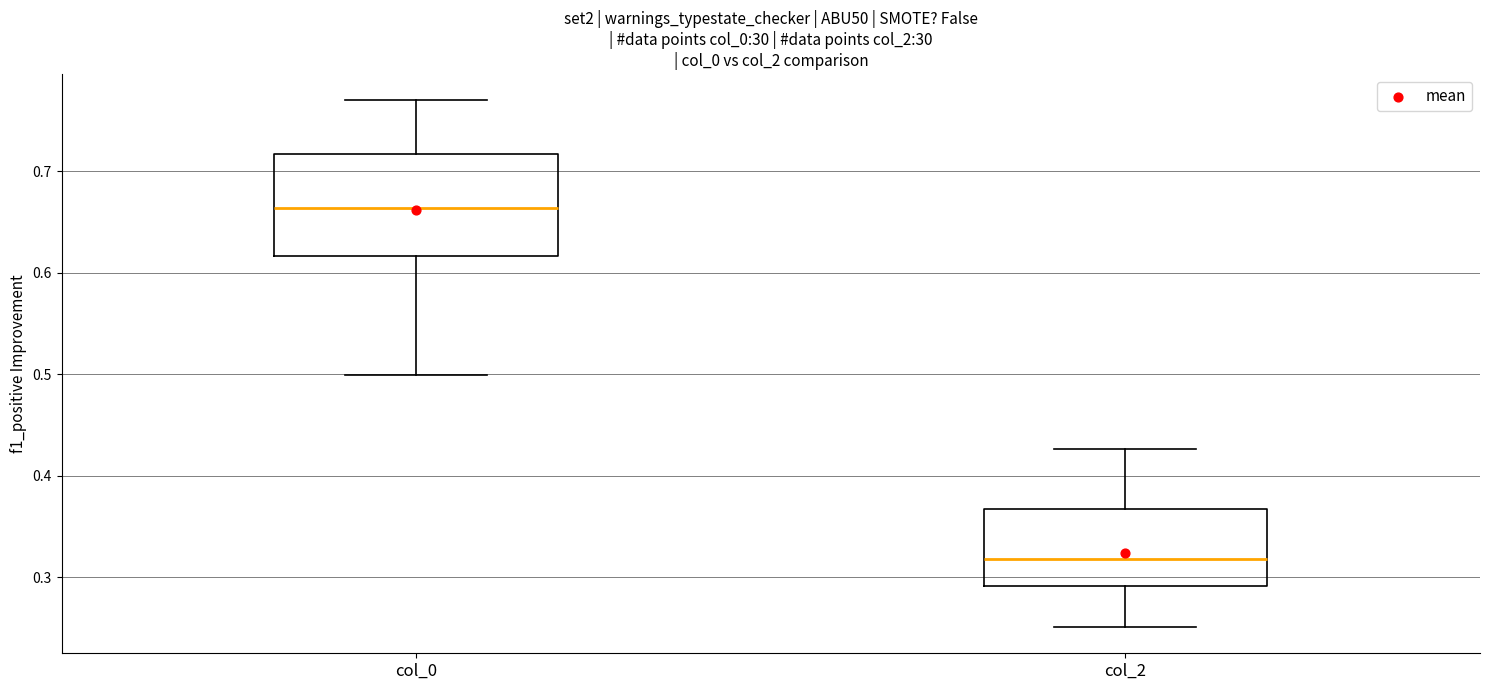

Reading left to right, read every box against the y-axis: the position of its median line, the range the box covers, and the ends of its whiskers. The values are not printed on the chart, so give them approximately, as read against the axis.

col_0: median 0.66, box 0.62 to 0.72, whiskers 0.50 to 0.77
col_2: median 0.32, box 0.29 to 0.37, whiskers 0.25 to 0.43